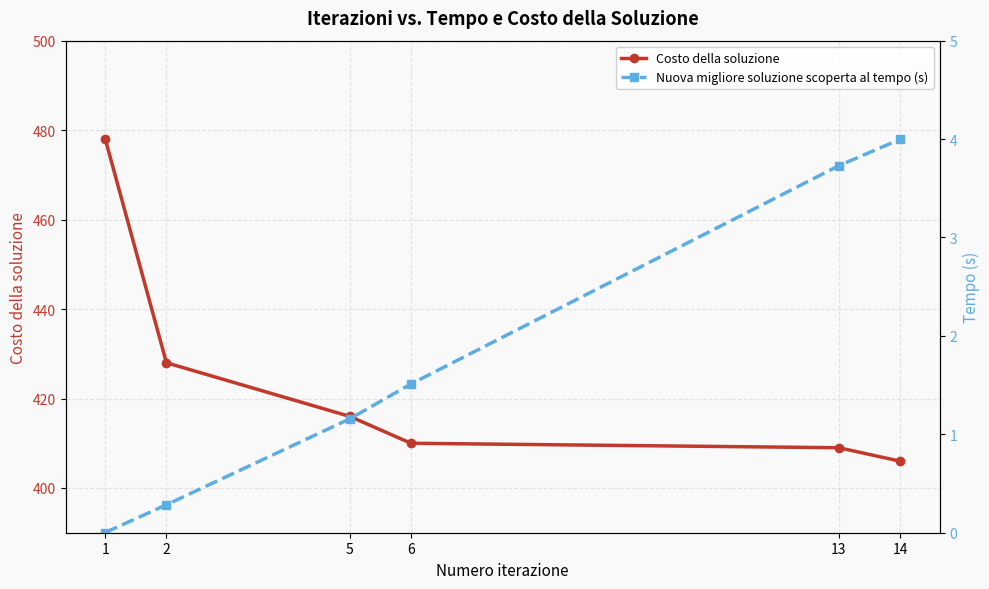

What is the difference between the maximum and minimum values in the Nuova migliore soluzione scoperta al tempo (s) series?

4.0